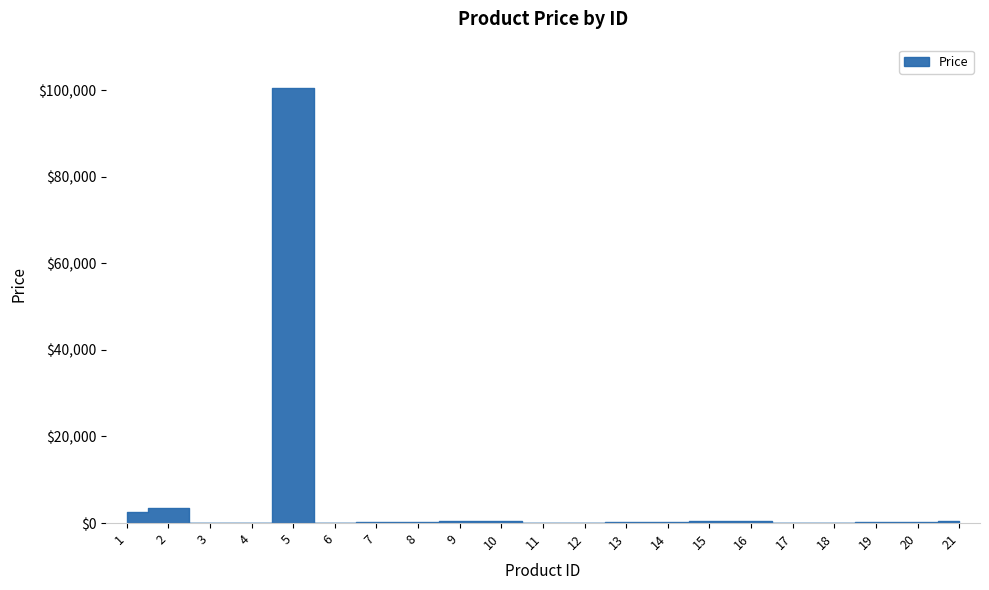

How many distinct data groups are displayed?

1